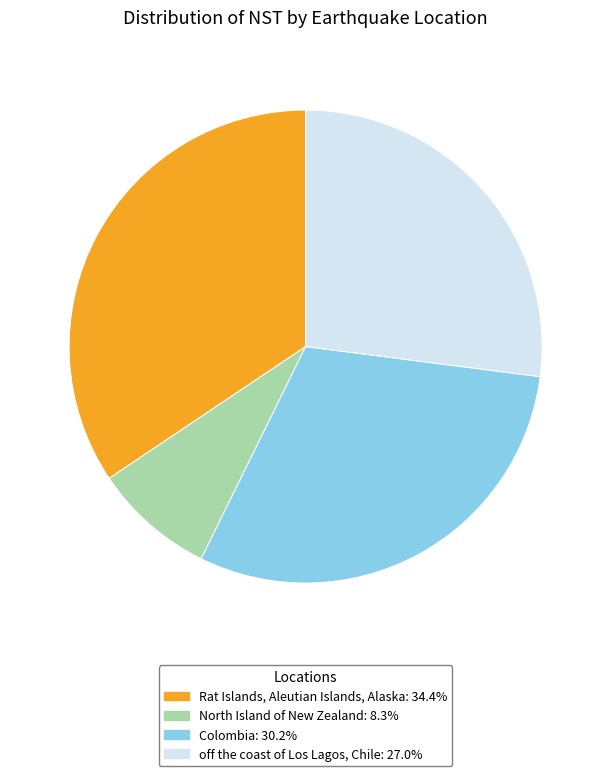

The Colombia slice represents 45% of the pie. True or false?

False